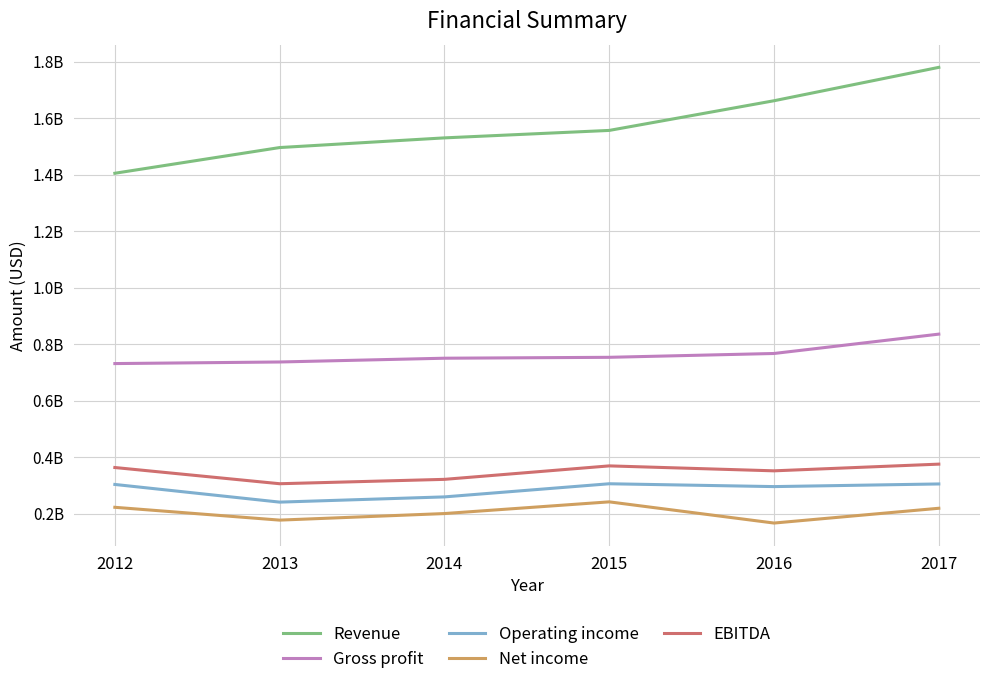

At which category does Operating income reach its first local valley?

2013